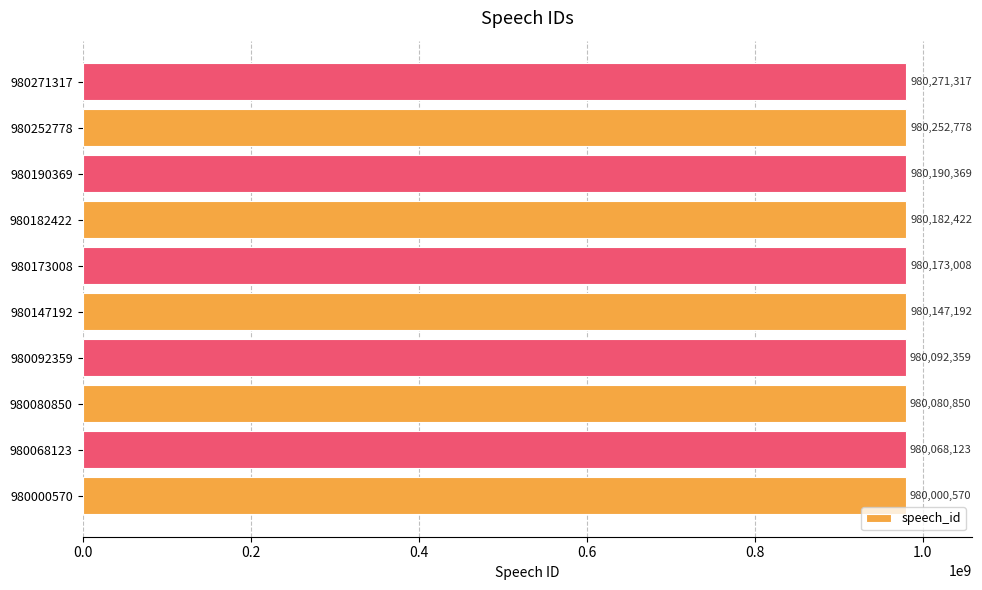

What is the approximate value at 980147192, to the nearest 50?

980147200